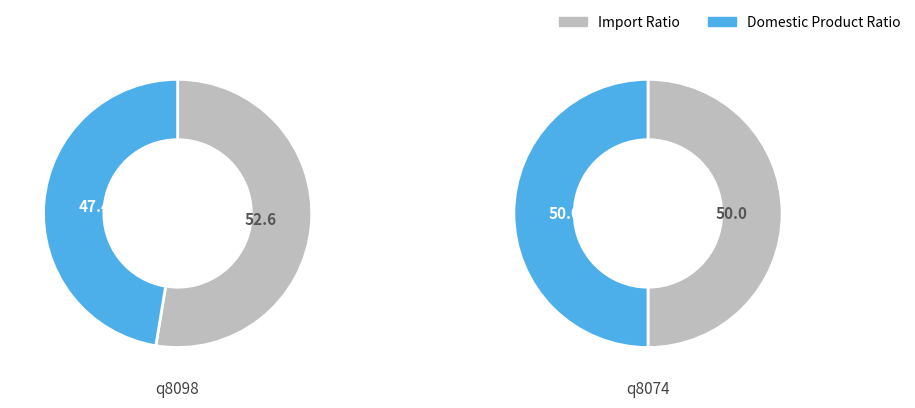

What percentage is NOT represented by q8098?

47.4%